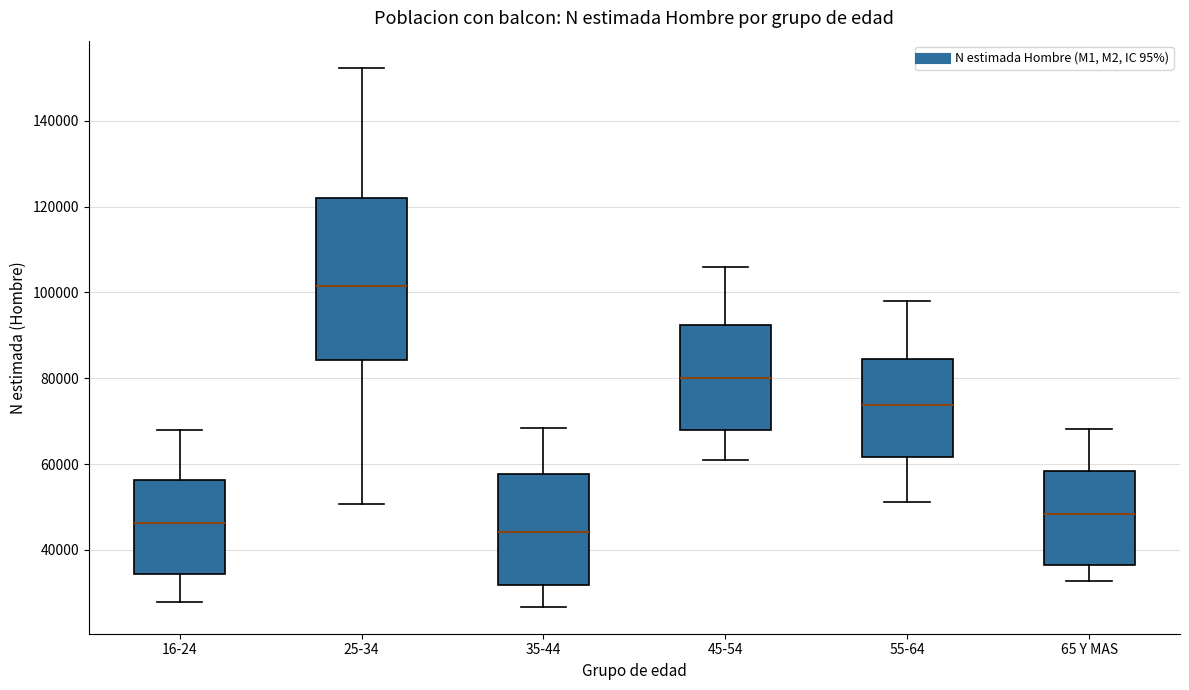

Which box's median line is the highest?

25-34